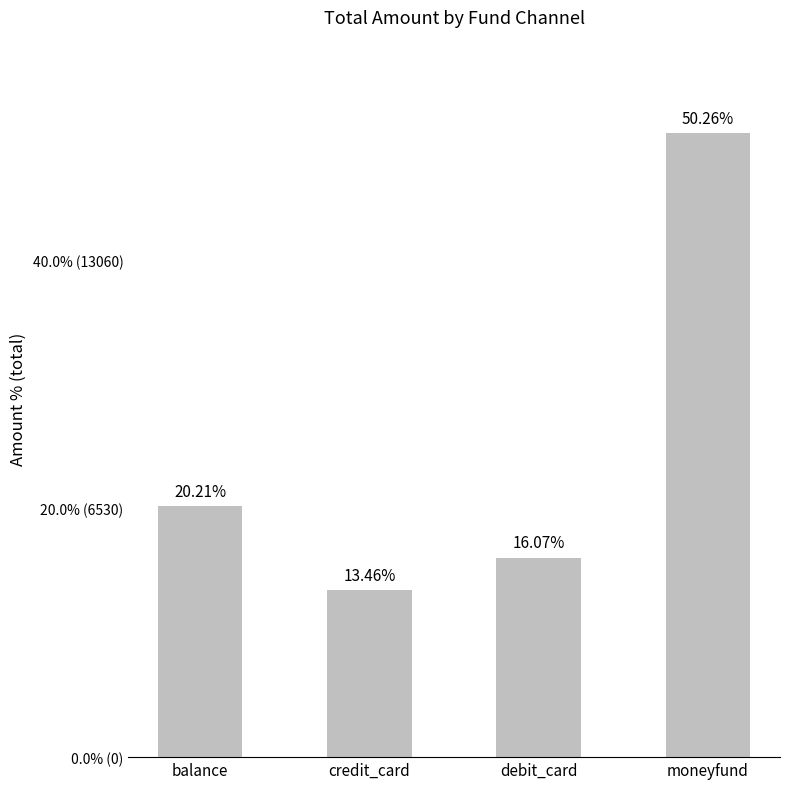

Which has a higher value, credit_card or balance?

balance